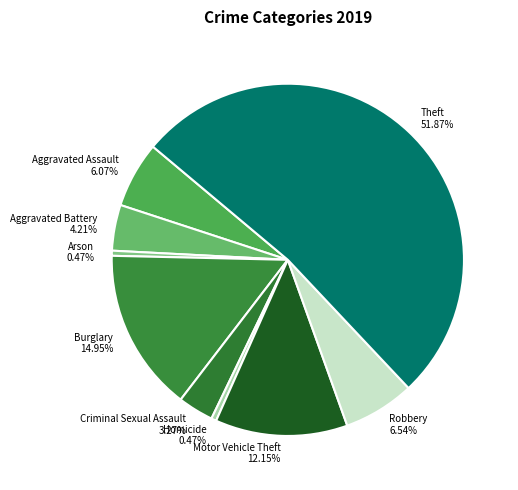

What percentage do Burglary and Criminal Sexual Assault together represent?

18.2%